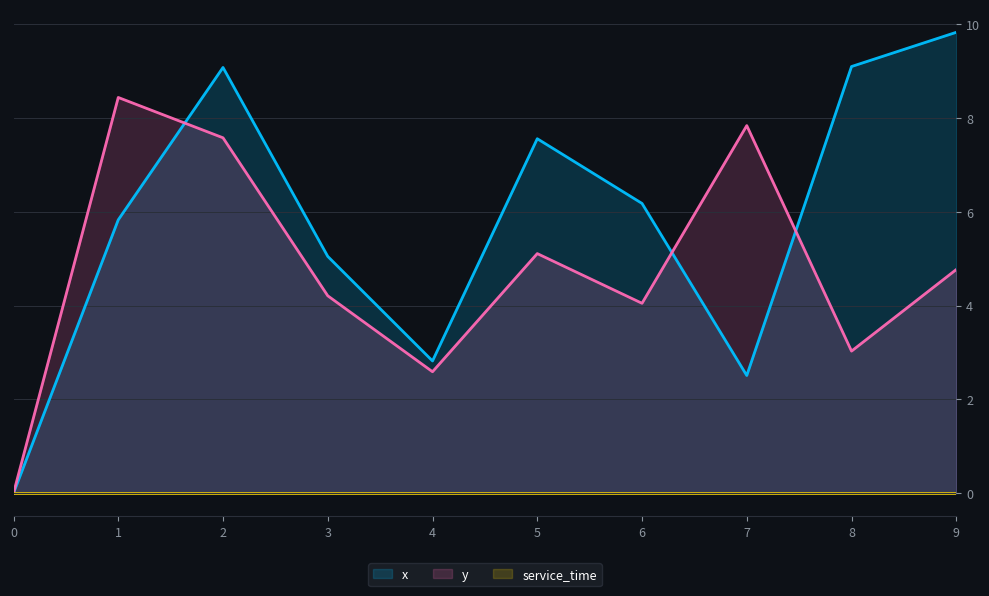

What is the difference between the maximum and minimum values in the y series?

8.4